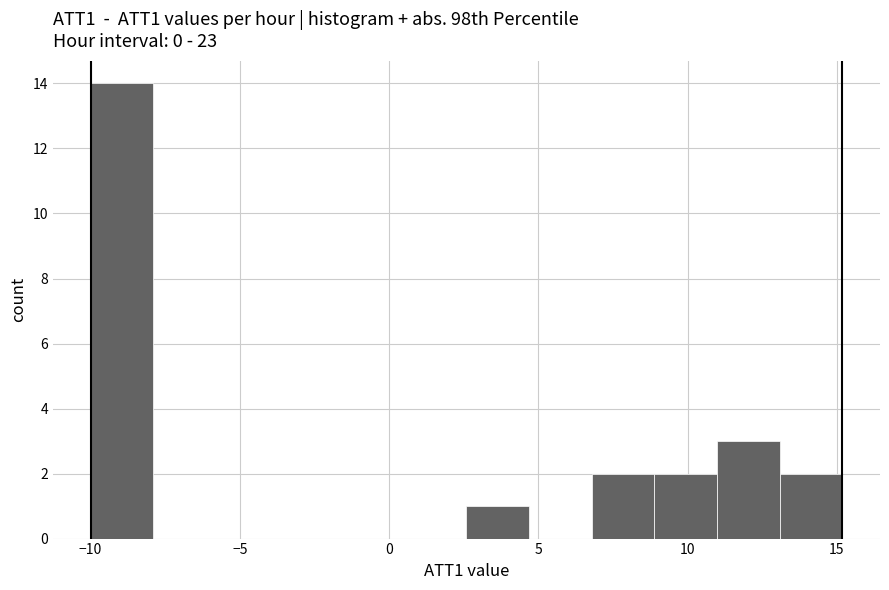

Which range on the x-axis has the tallest bar?

-10.0 to -8.0